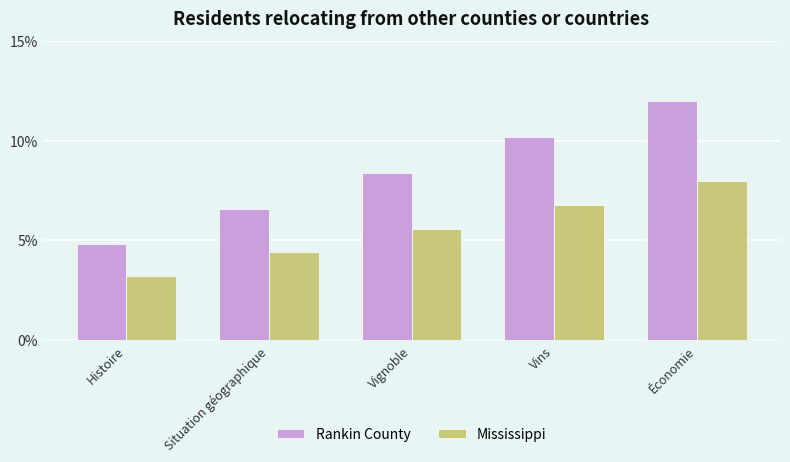

What is the difference between the highest and lowest values at Vins?

3.4